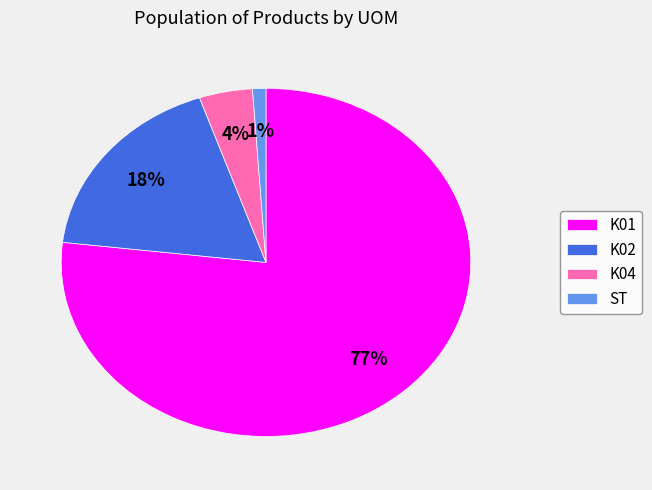

To the nearest percent, what portion does ST represent?

1%